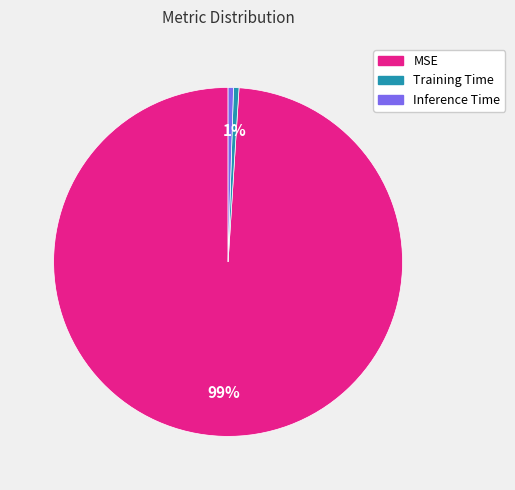

To the nearest percent, what is the combined percentage of Inference Time and Training Time?

1%